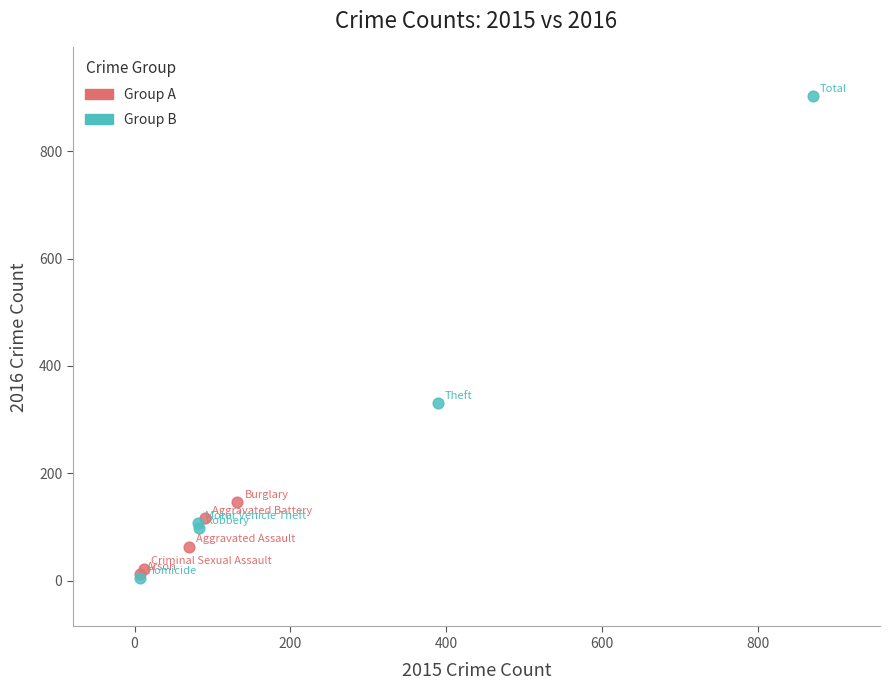

Which series reaches the maximum Y coordinate?

Group B